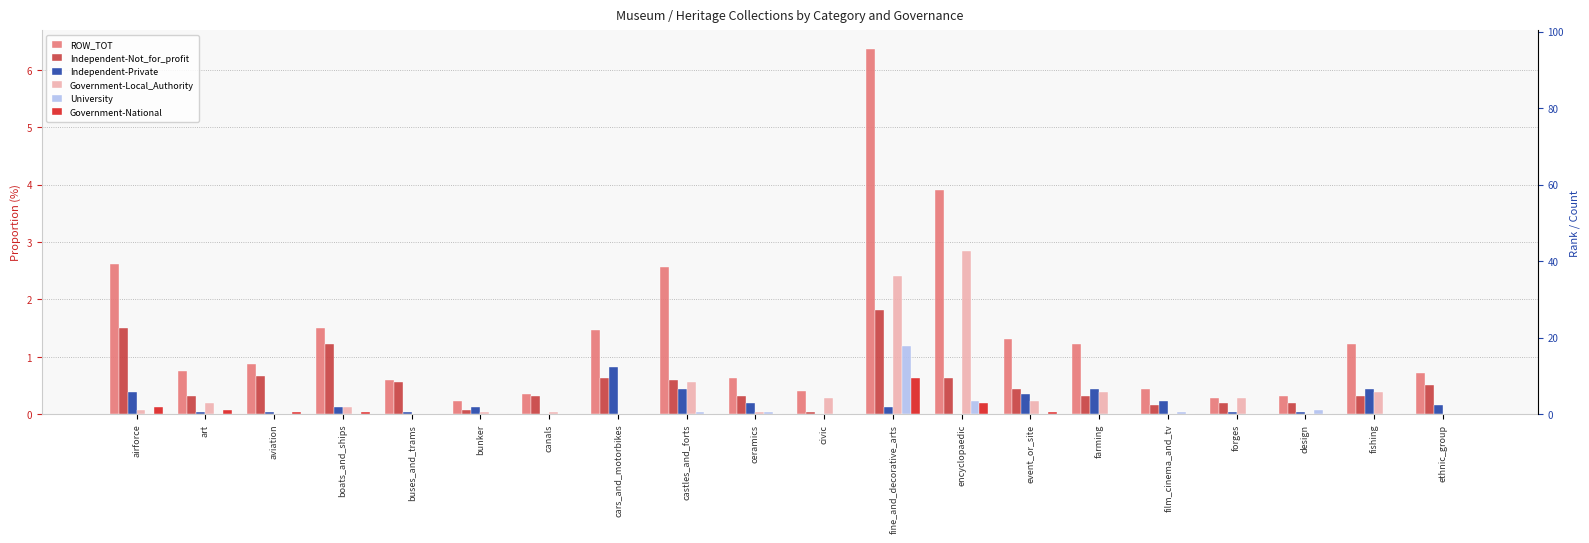

Rank the series at event_or_site from highest to lowest value.

ROW_TOT, Independent-Not_for_profit, Independent-Private, Government-Local_Authority, Government-National, University